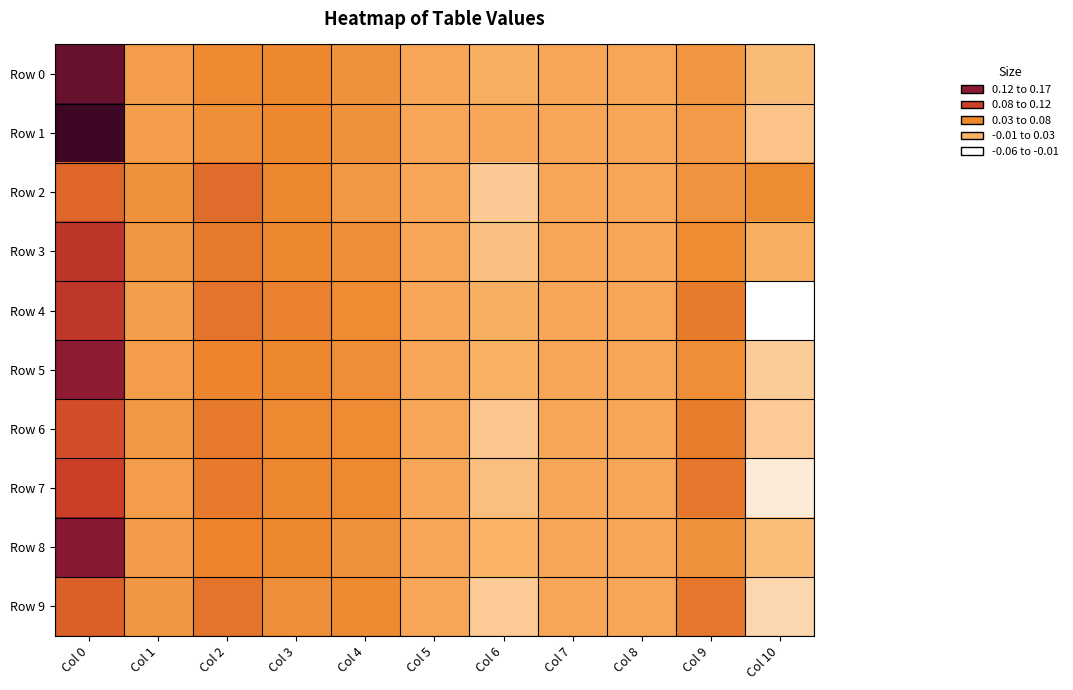

List the series in order of their peak value, lowest first.

Row 2, Row 9, Row 6, Row 7, Row 4, Row 3, Row 5, Row 8, Row 0, Row 1